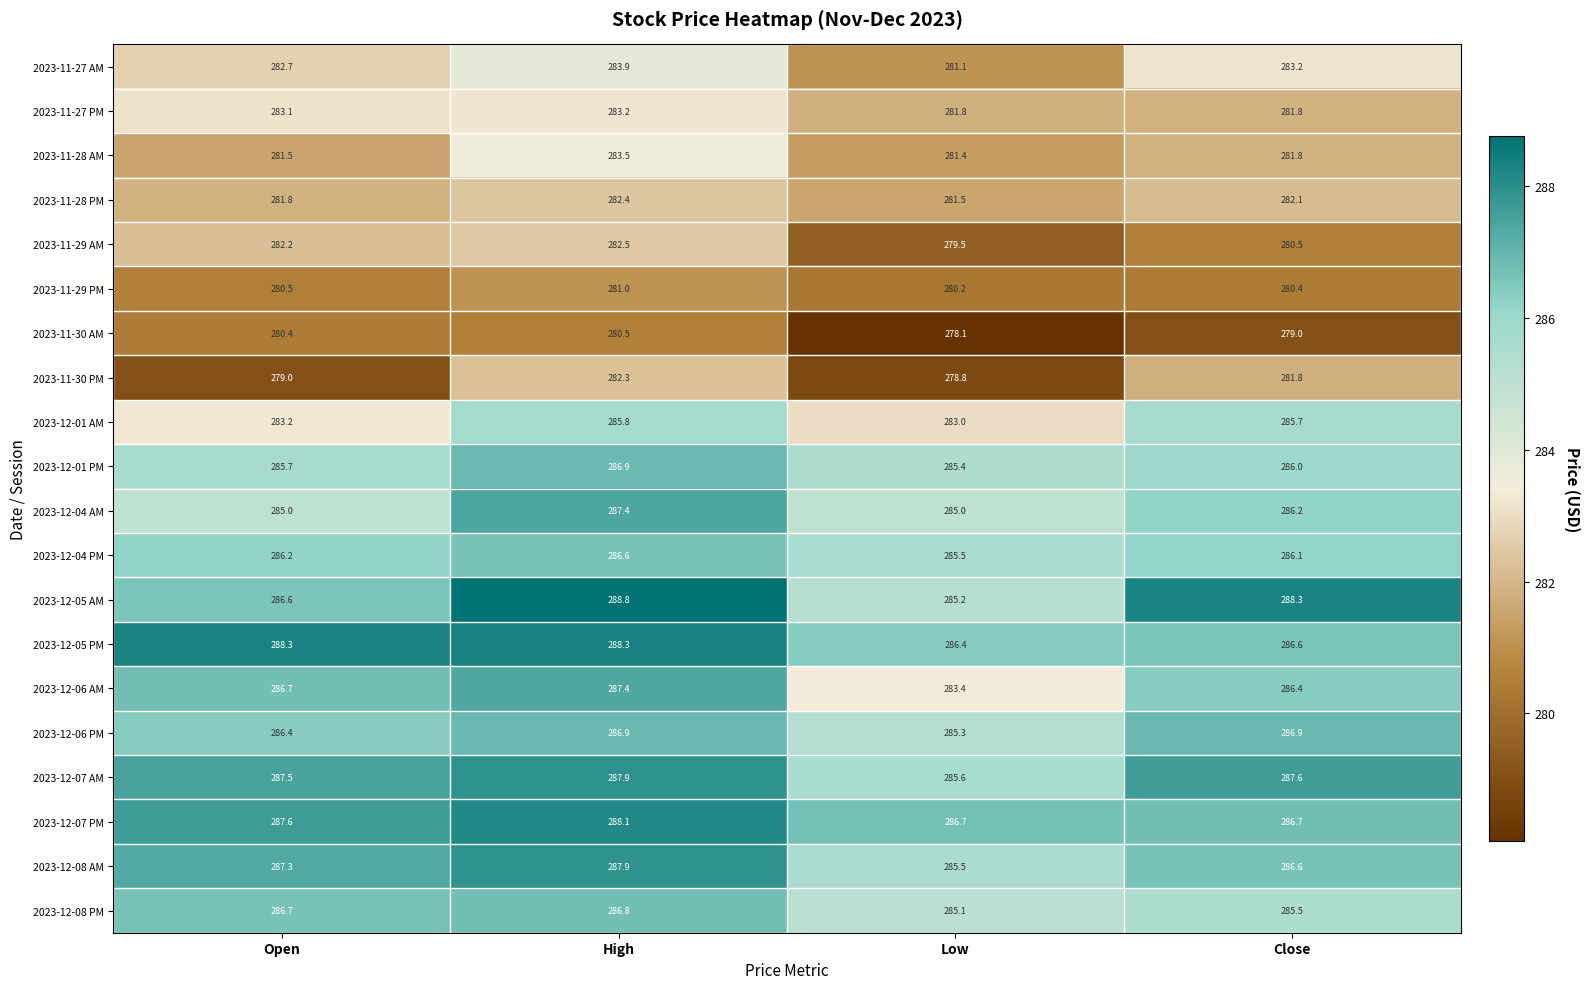

Where does the 2023-12-04 AM series first go above 286?

High